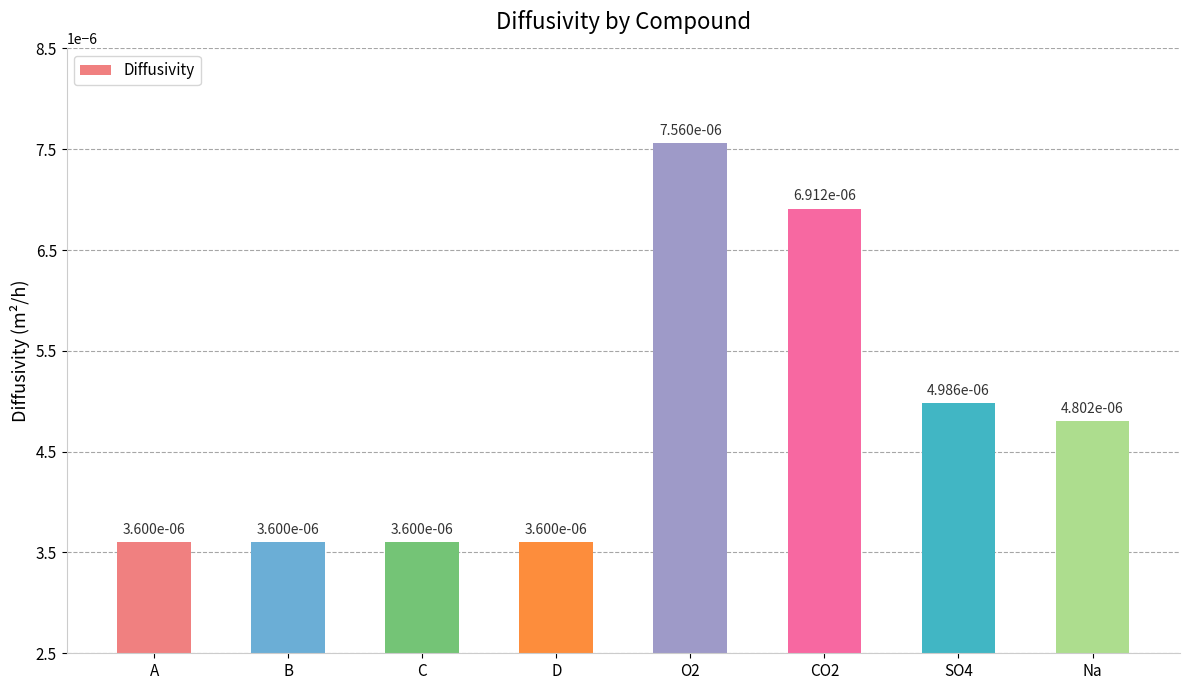

What is the label of the 5th bar from the right?

D